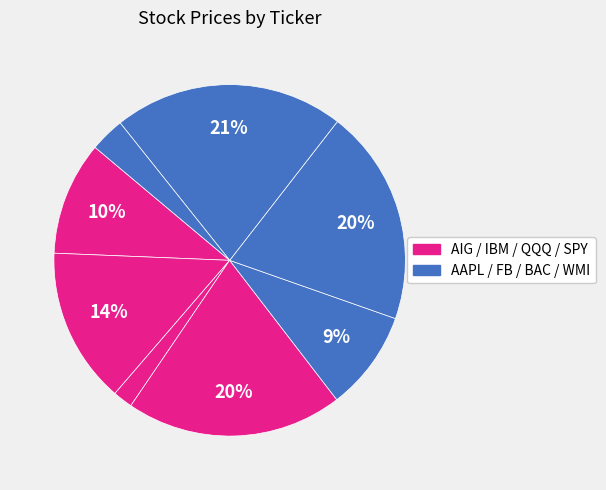

How many slices are in this pie chart?

8